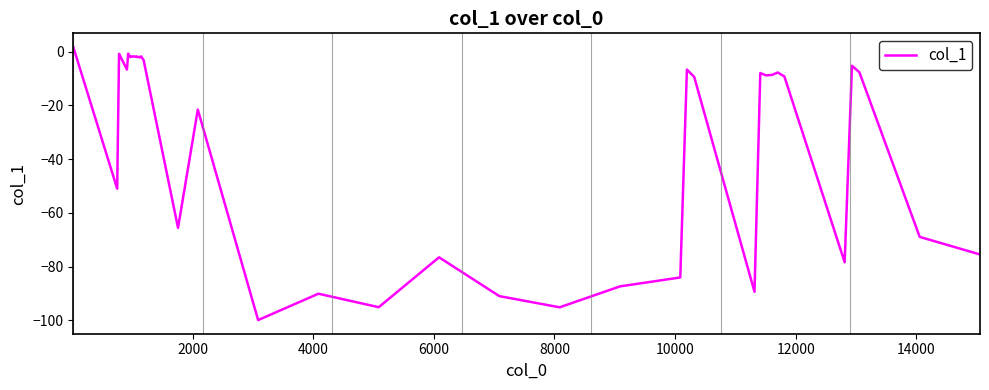

What is the difference between the maximum and minimum values?

101.7